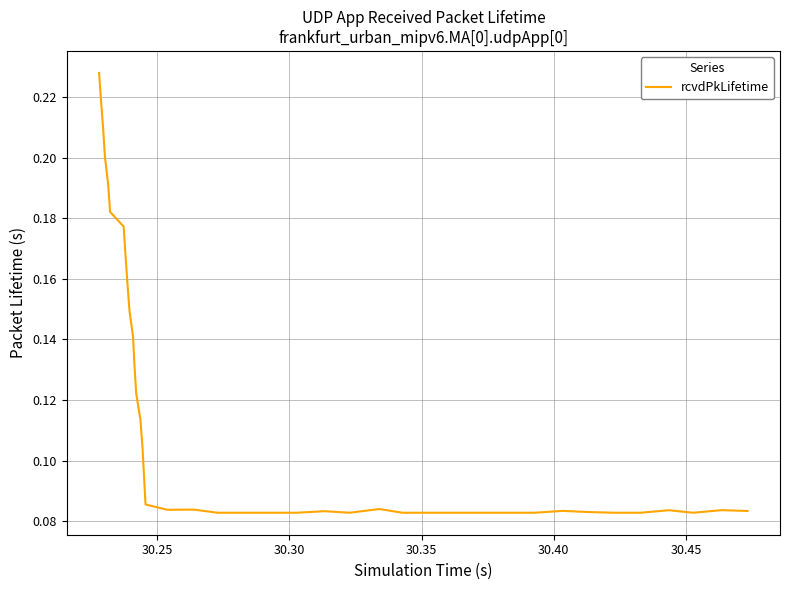

True or false: the data has more than 2 interior local peaks.

True